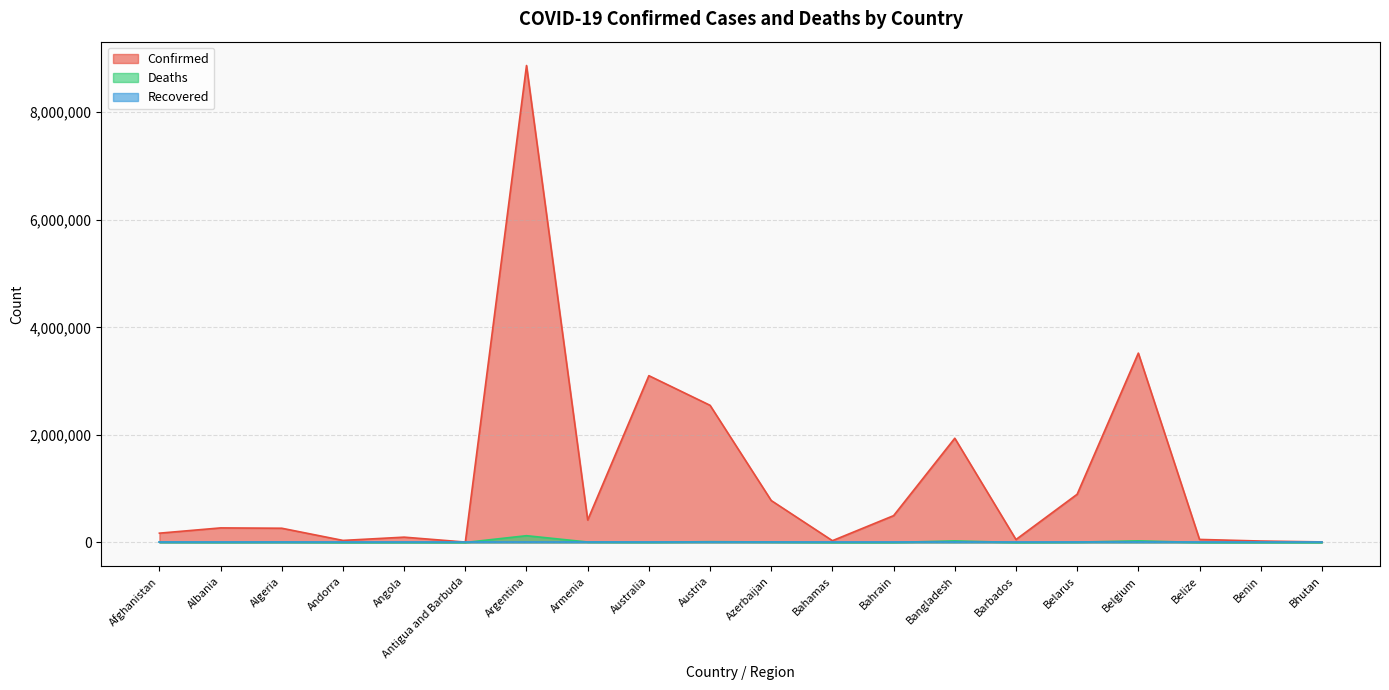

How many interior local peaks does the Deaths series have?

6